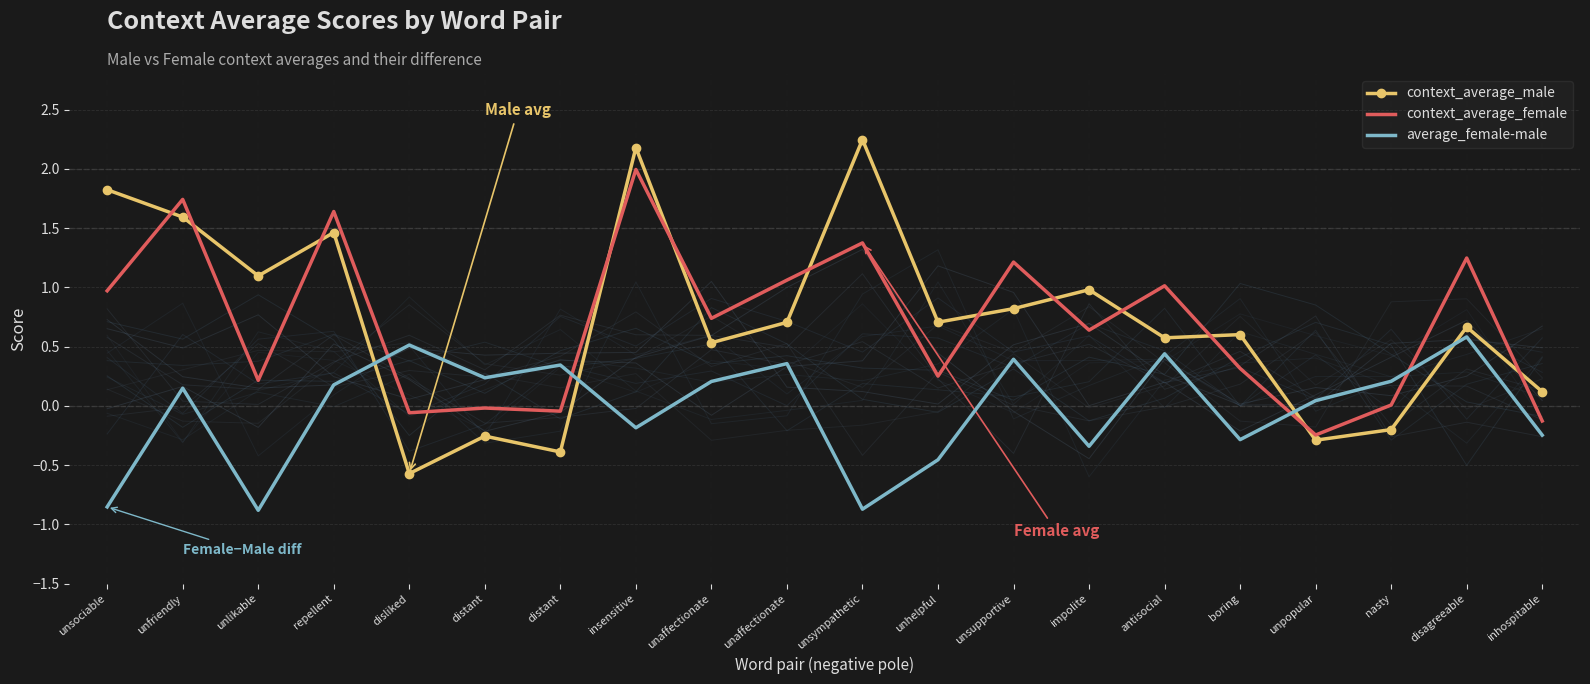

Is it true that average_female-male equals 0.1 at unfriendly?

True